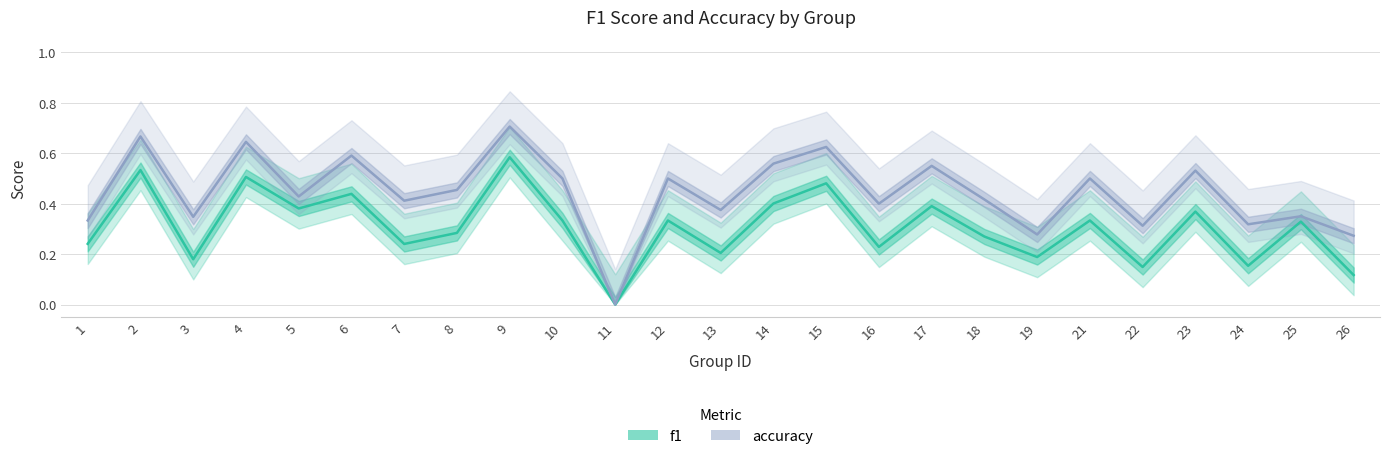

Rank the series by their maximum value, from highest to lowest.

accuracy, f1